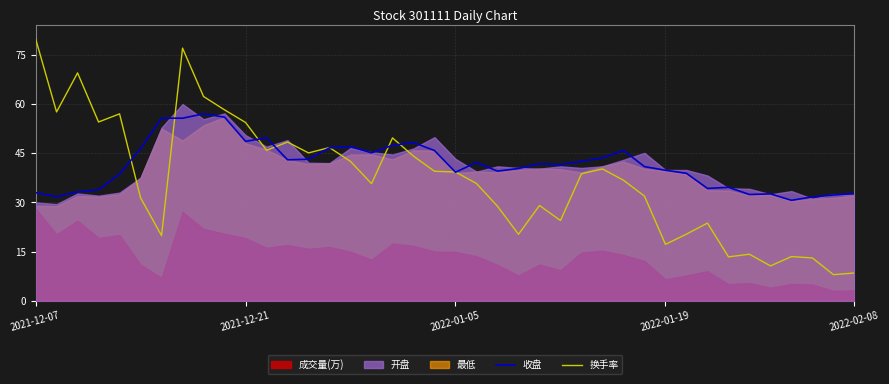

Is the value of 收盘 at 5 greater than the value of 换手率 at 8?

No